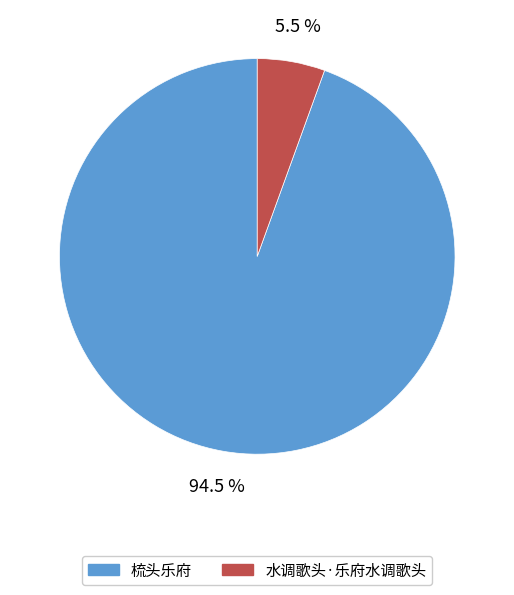

Combined, what portion of the pie is 水调歌头·乐府水调歌头 and 梳头乐府?

100.0%